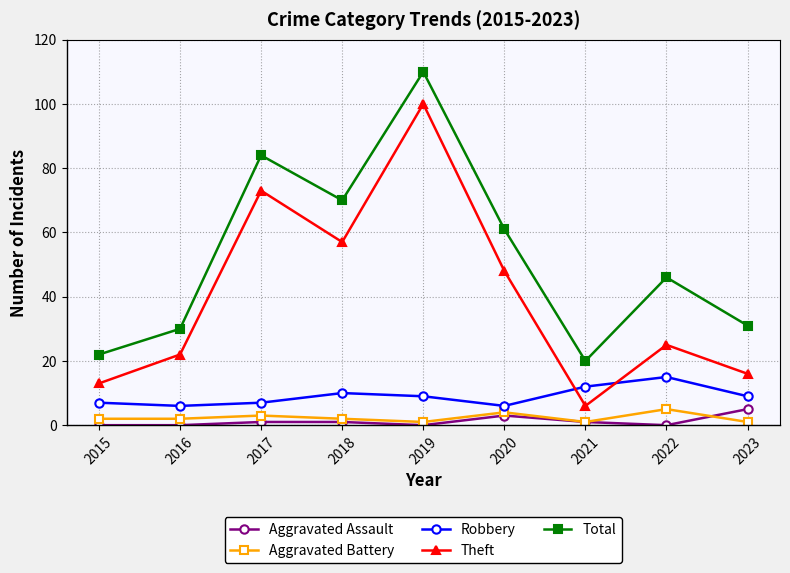

In Theft, how many points are lower than both neighbors (excluding endpoints)?

2